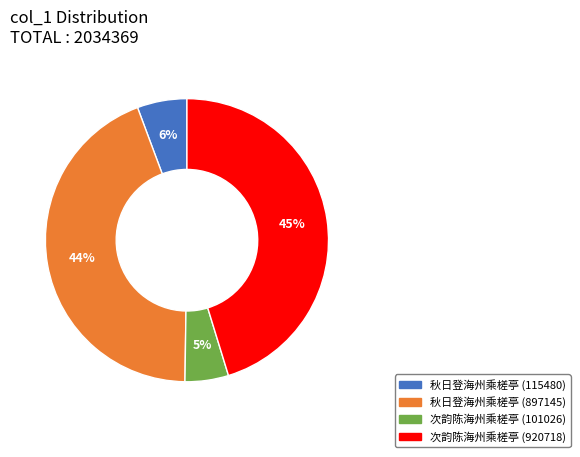

To the nearest percent, what is the average slice percentage?

25%